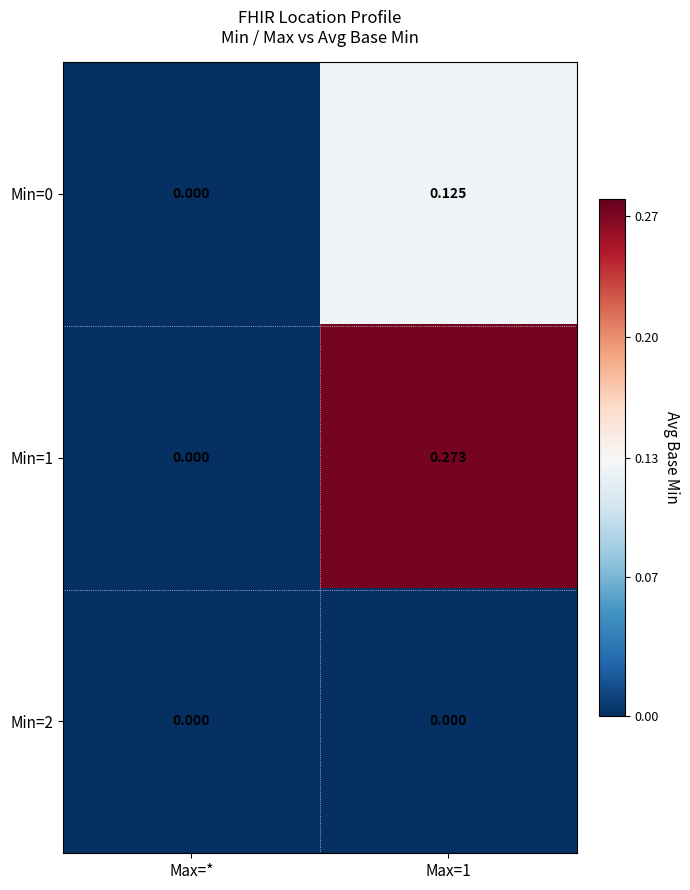

How many categories are shown in the chart?

2